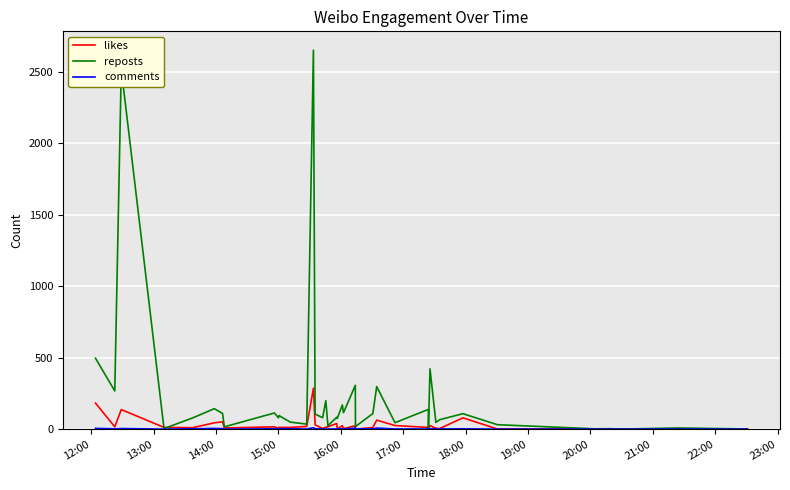

Which series has the largest range (max minus min)?

reposts